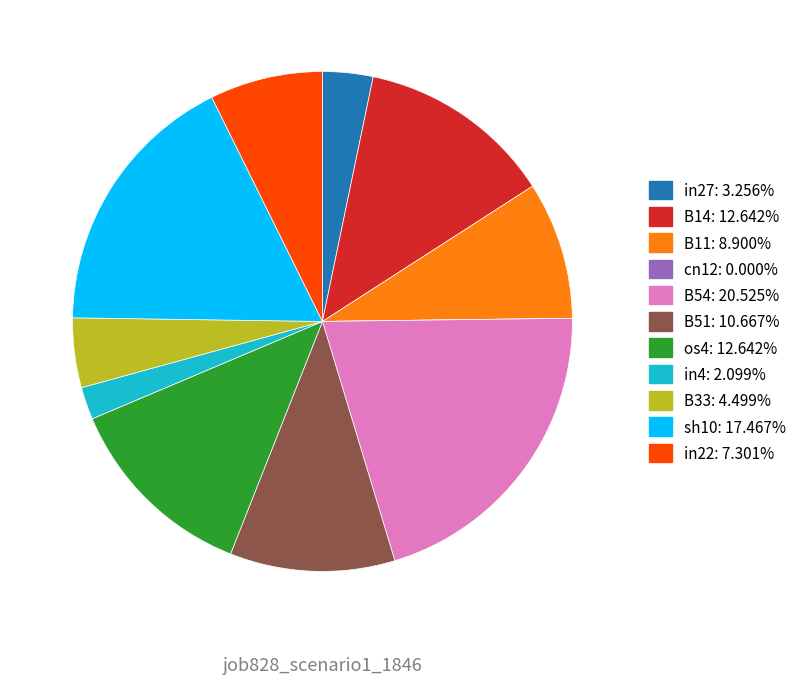

Is B33 the majority of the pie?

No